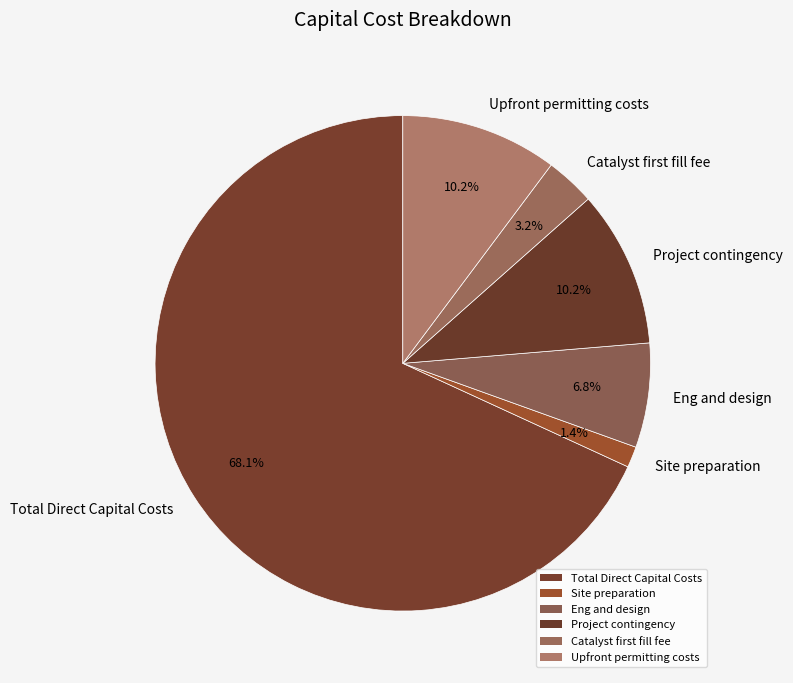

How many segments does this pie chart have?

6